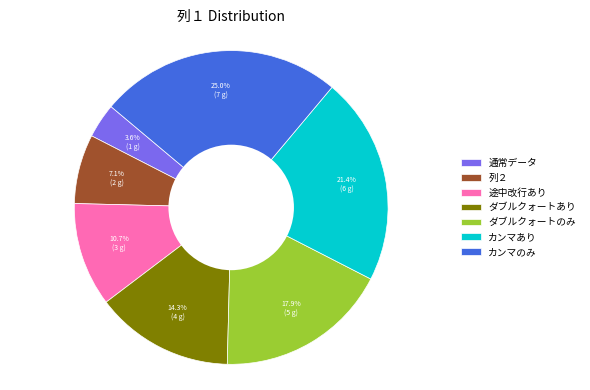

What percentage is the ダブルクォートあり slice, to the nearest percent?

14%